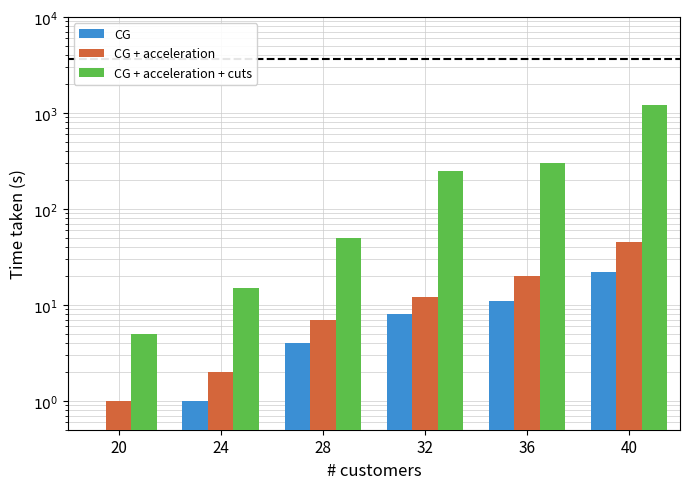

Rank the series by their maximum value, from highest to lowest.

CG + acceleration + cuts, CG + acceleration, CG